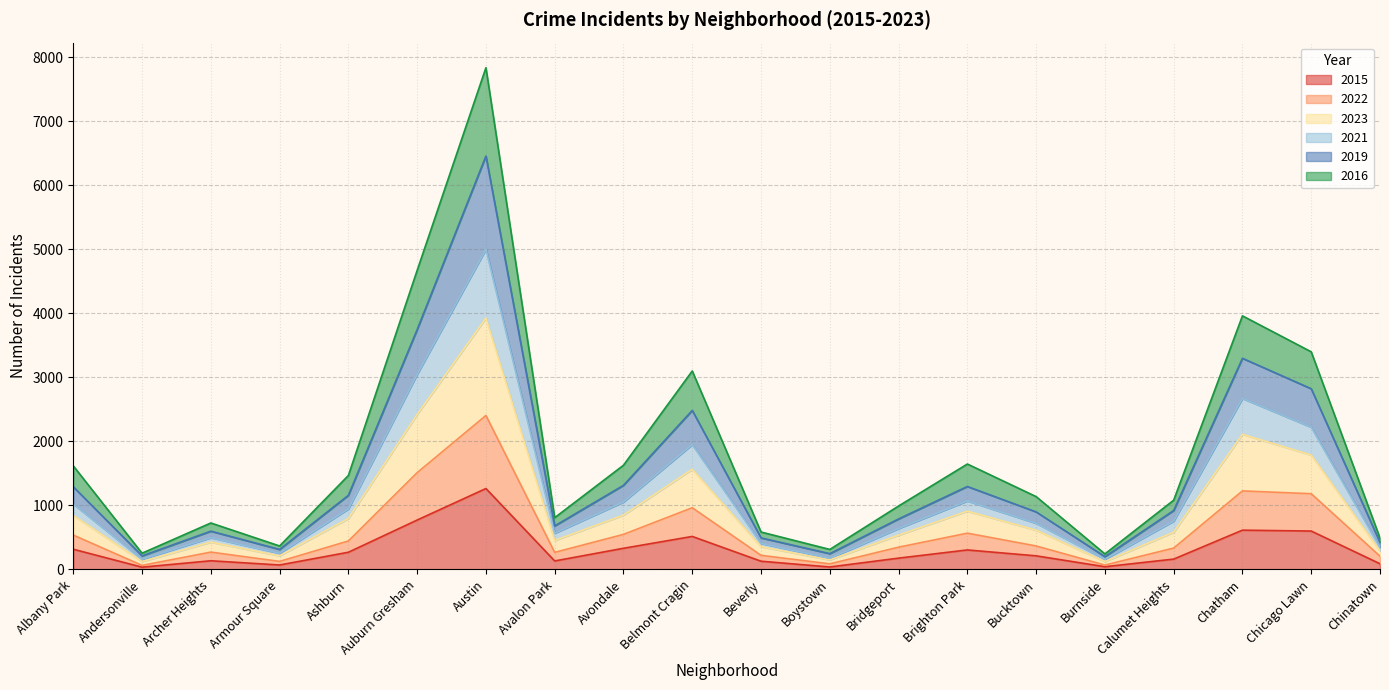

What is the total value across all series at Avondale?

1627